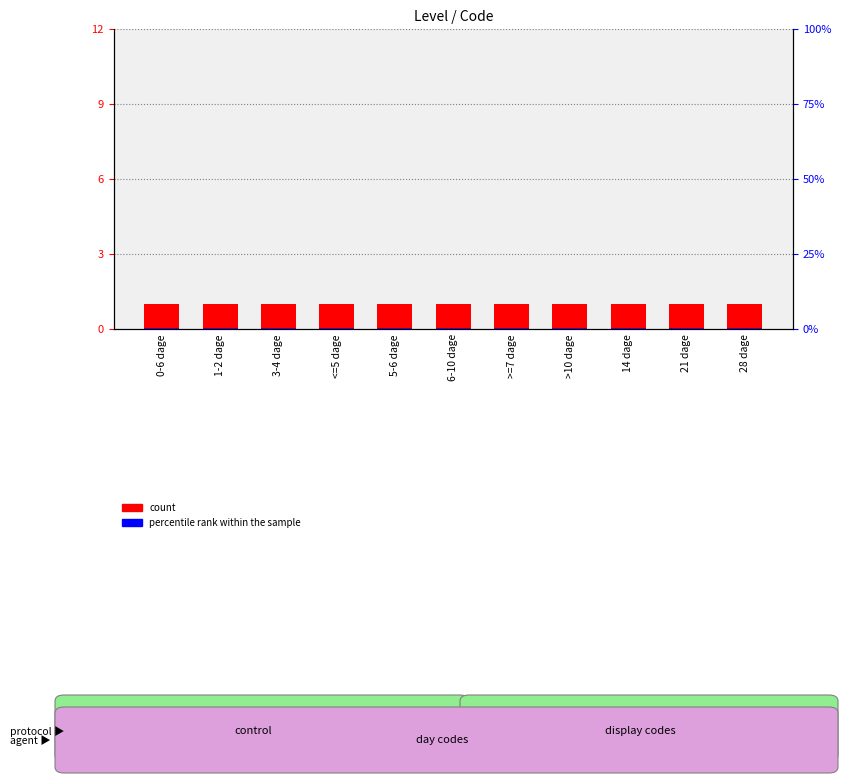

True or false: percentile rank within the sample has a value of 0.2 at 14 dage.

False